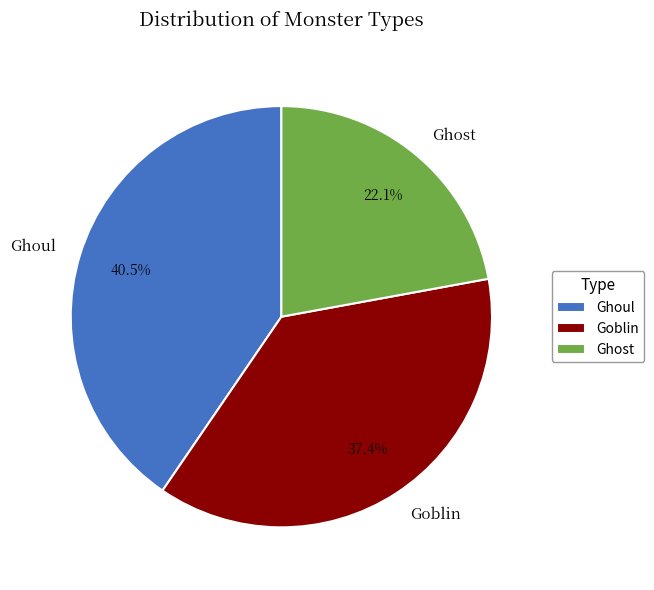

Combined, do Ghost and Ghoul account for over 50%?

Yes